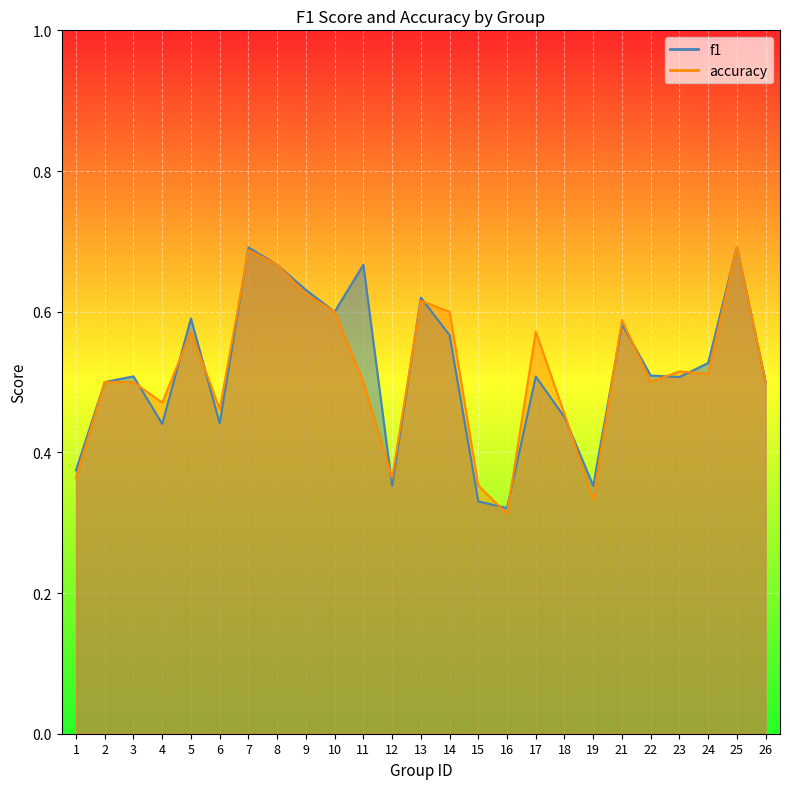

Where do f1 and accuracy first cross each other?

3 and 4